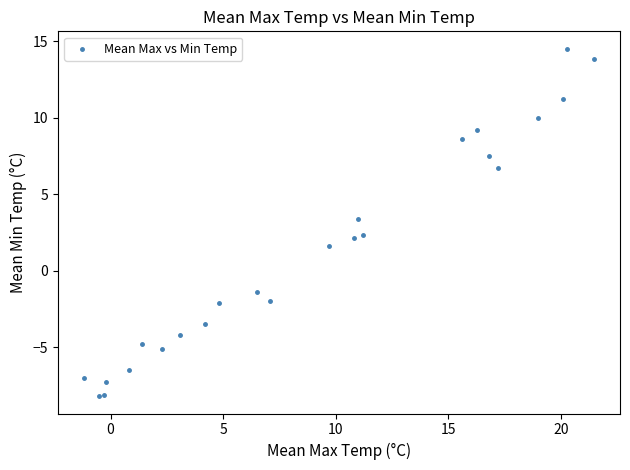

What Y value in the scatter plot is closest to 3?

3.4